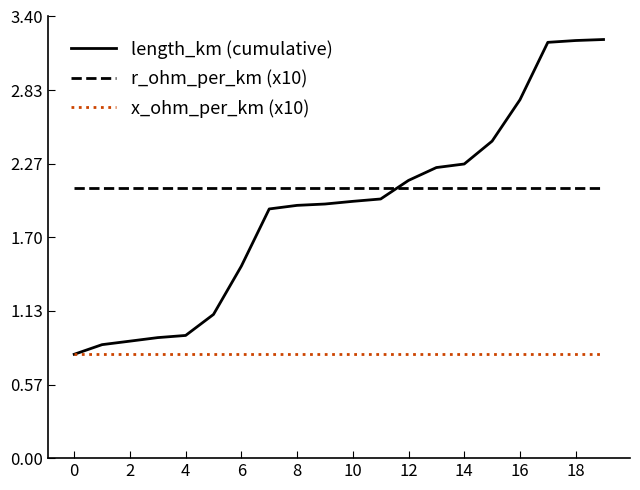

What are all the series names shown in the legend?

length_km (cumulative), r_ohm_per_km (x10), x_ohm_per_km (x10)